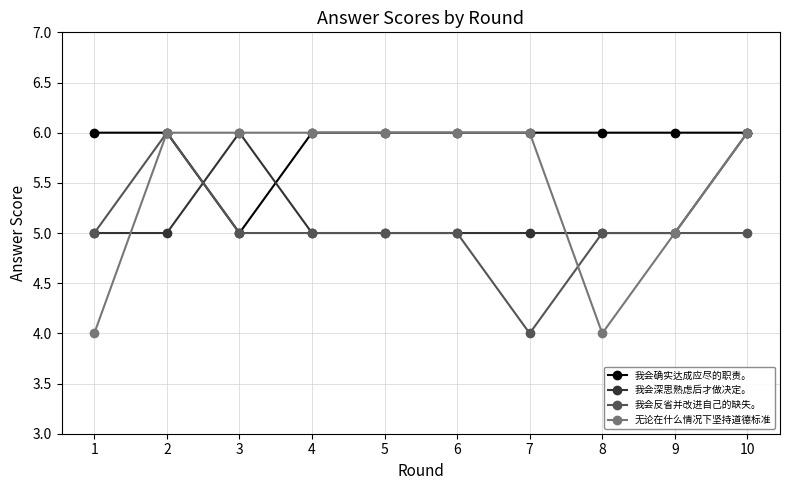

The 无论在什么情况下坚持道德标准 series shows 1 at 1. True or false?

False